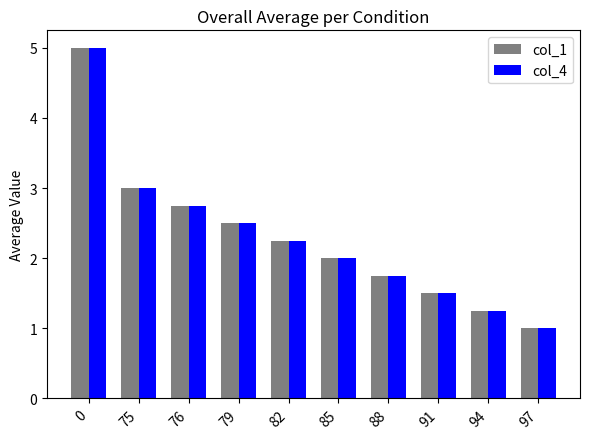

What is the maximum value for col_4?

5.0